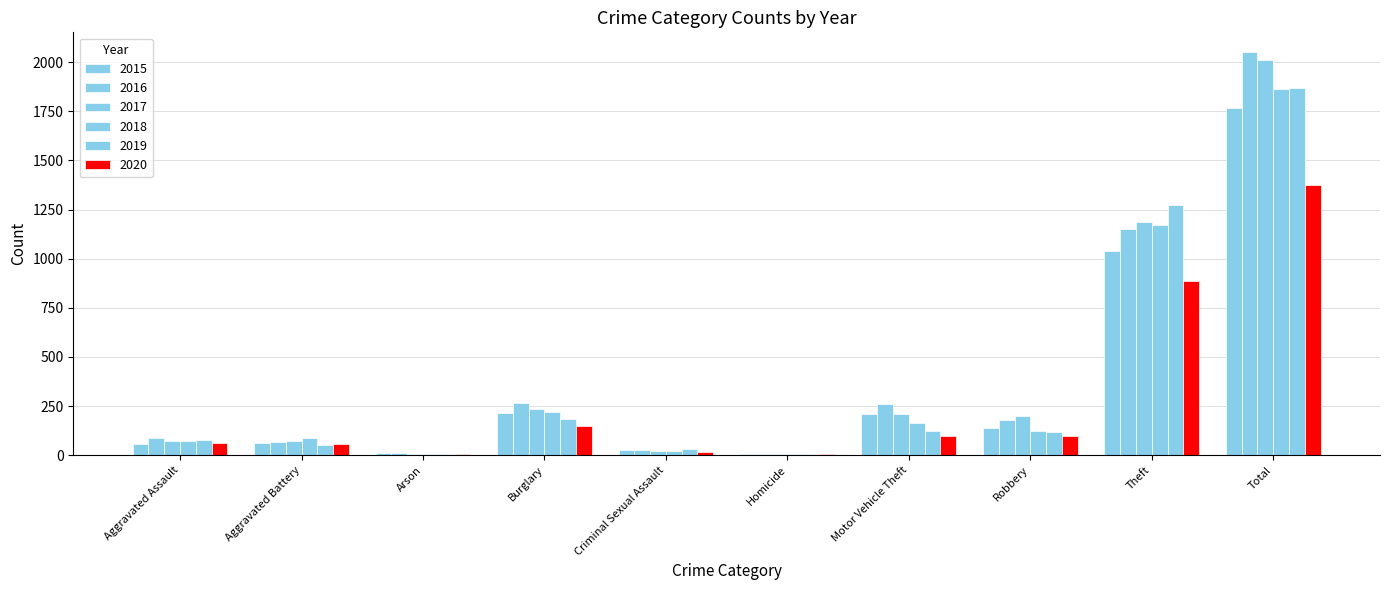

How many groups of bars are there?

10